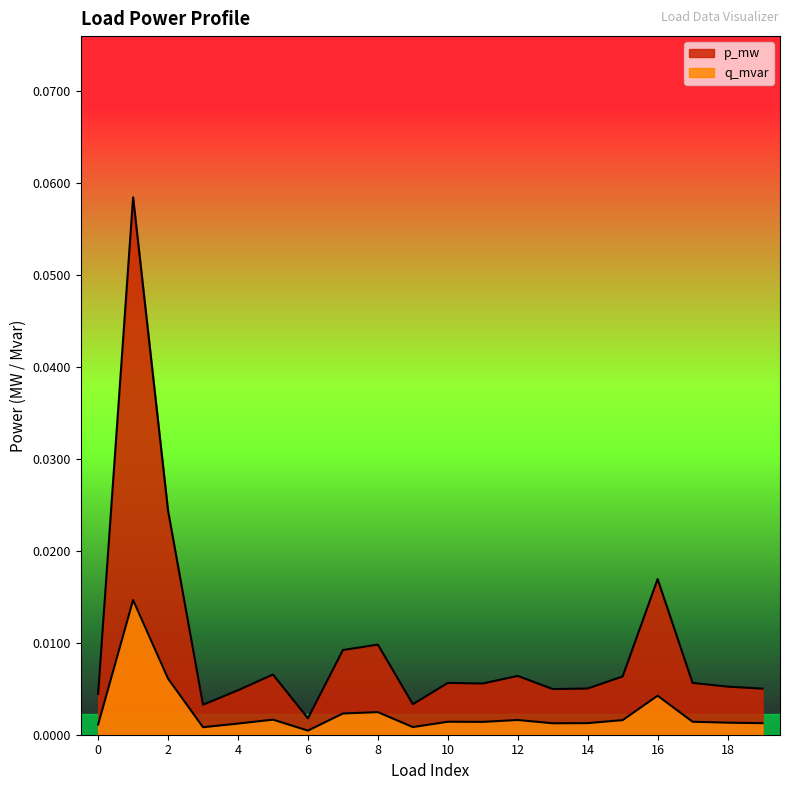

How many lines are shown in the chart?

2